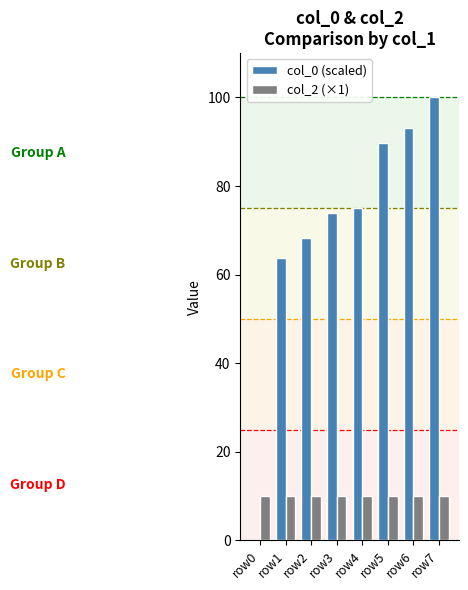

Which series has the largest total across all categories?

col_0 (scaled)